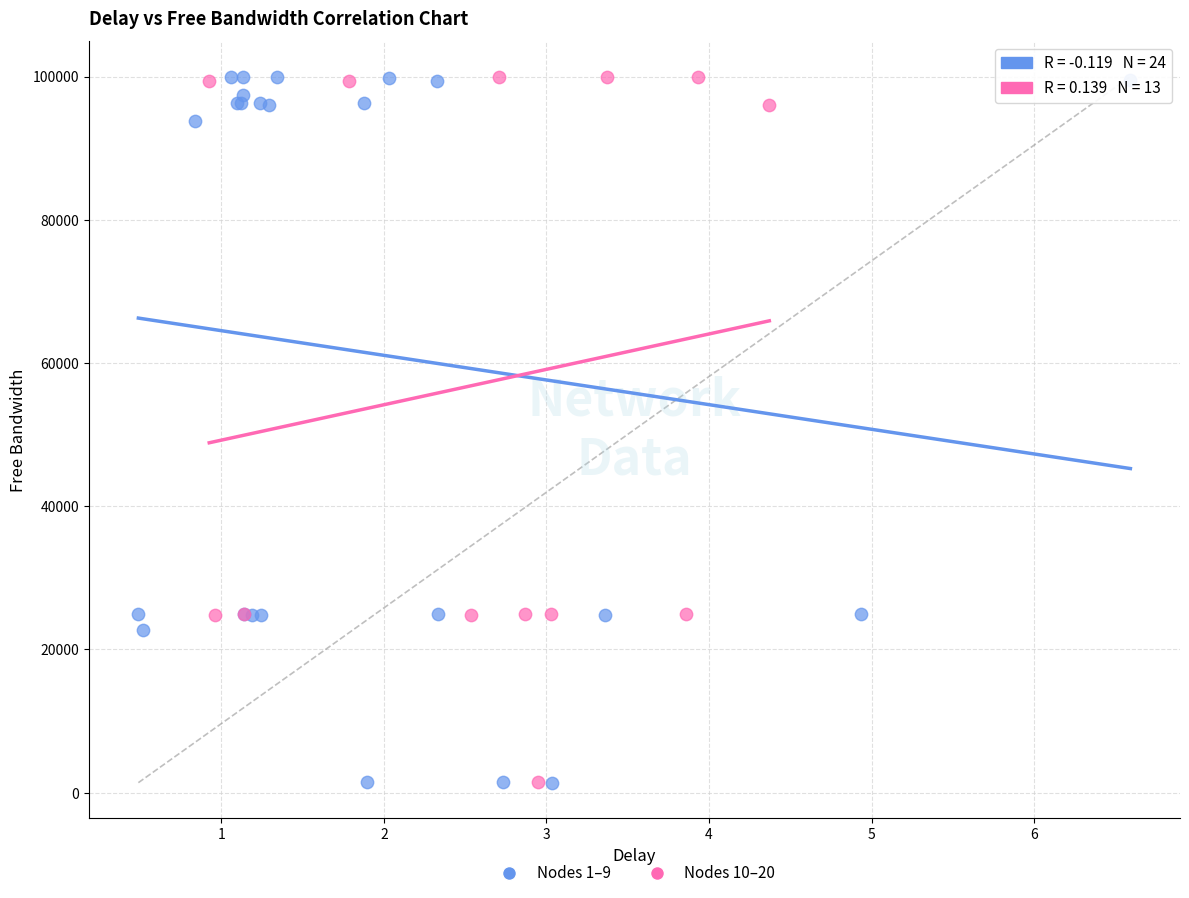

What are all the series names shown in the legend?

Nodes 1–9, Nodes 10–20